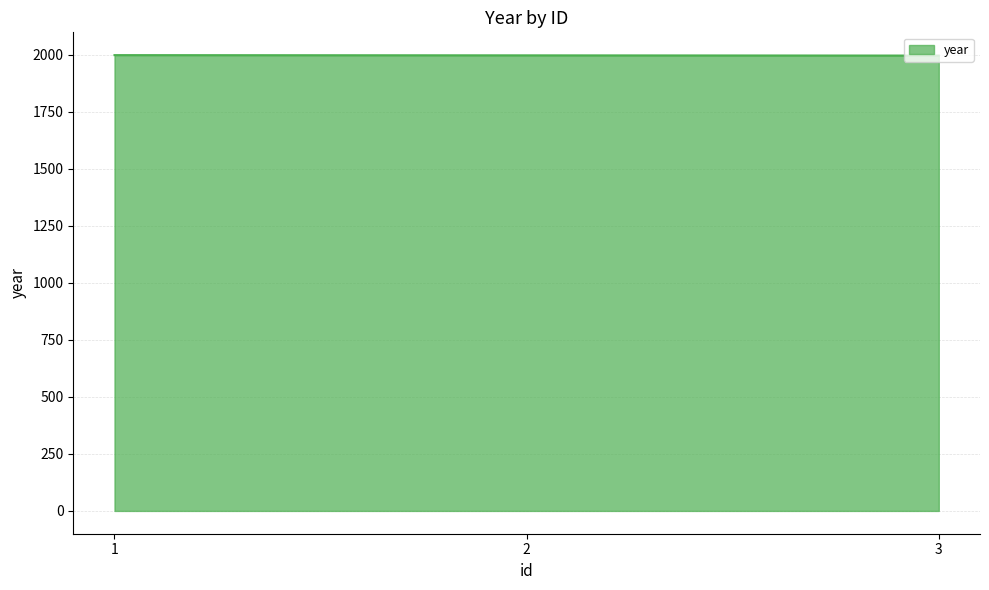

What is the ratio of the value at 3 to the value at 2?

1.0